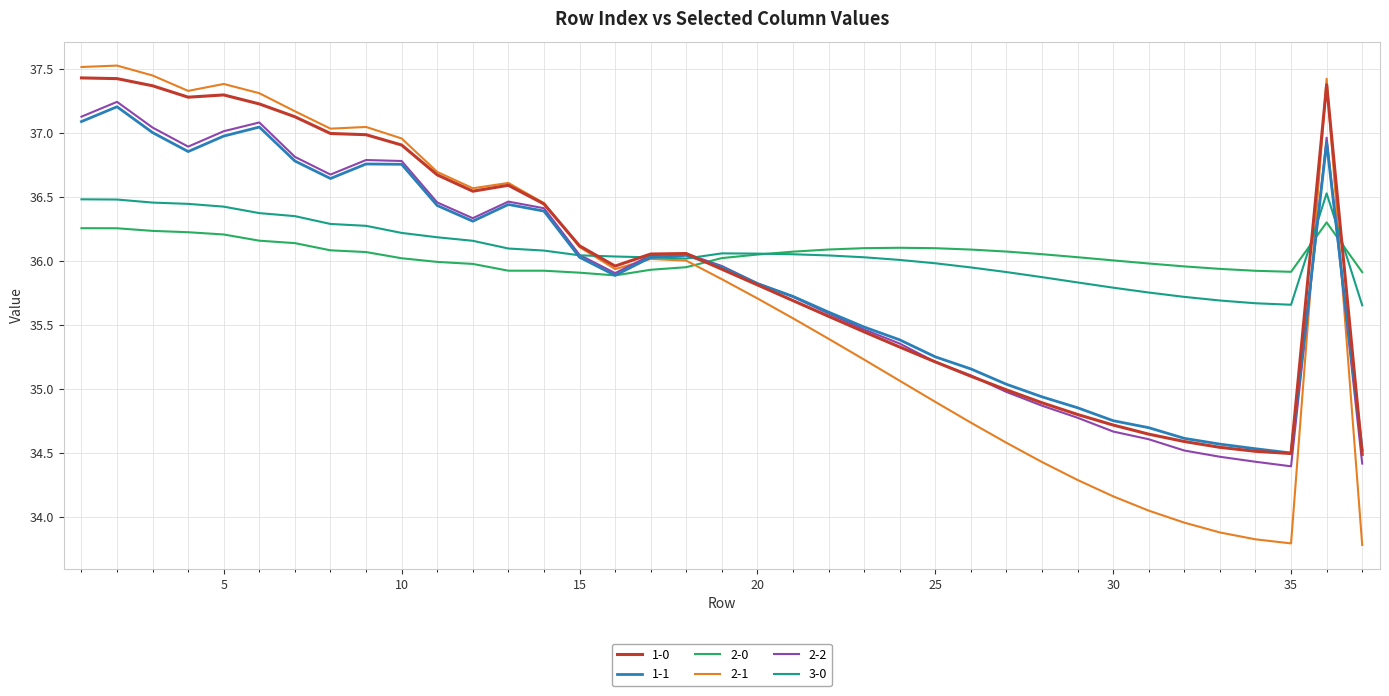

How many interior local valleys does the 1-1 series have?

5